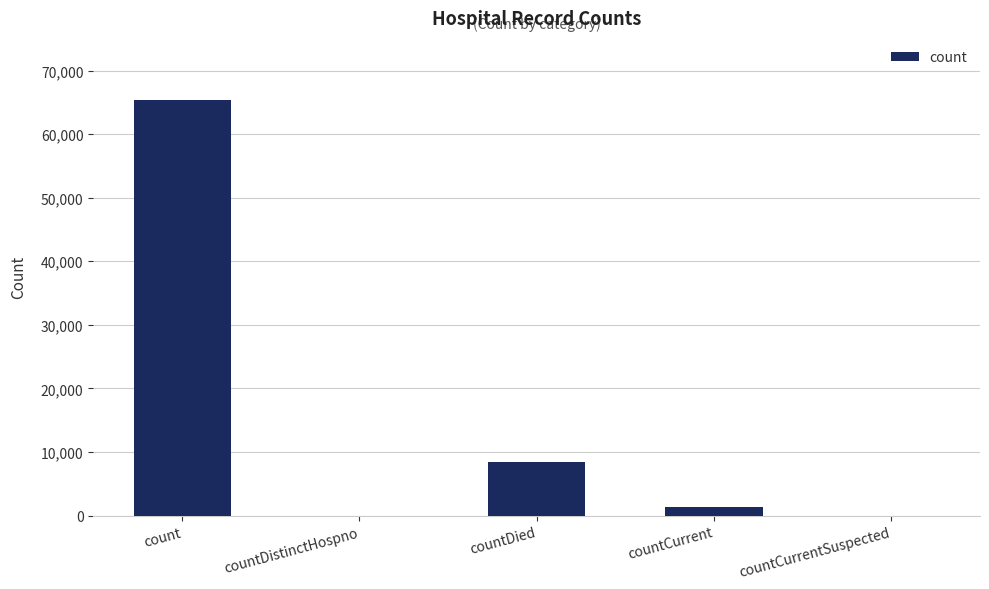

What is the average value?

15023